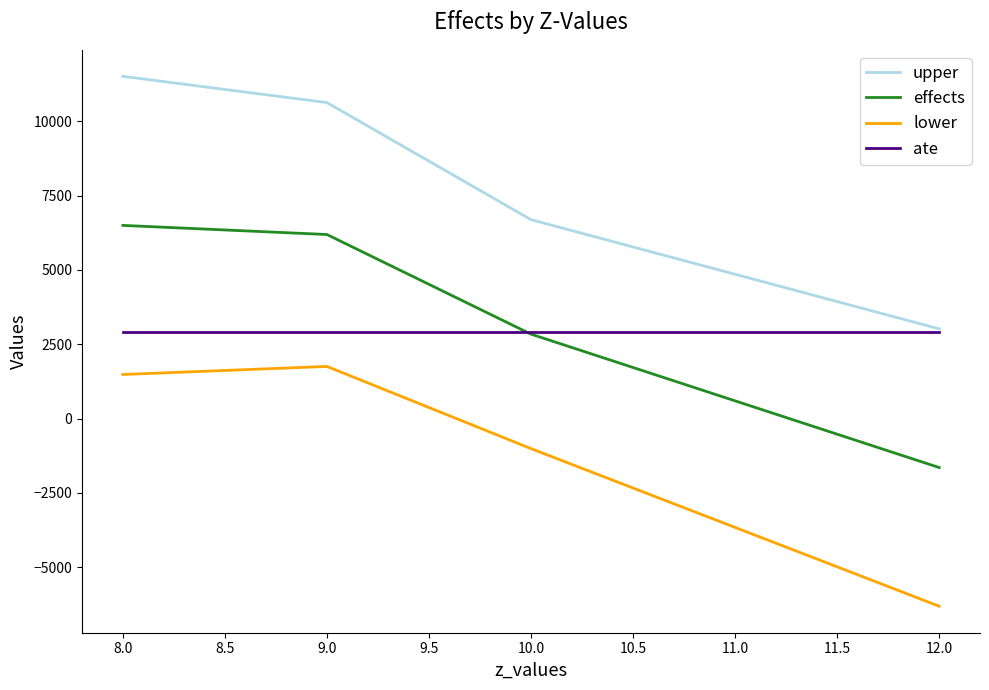

What is the difference between the highest and lowest values at 9.0?

8870.2